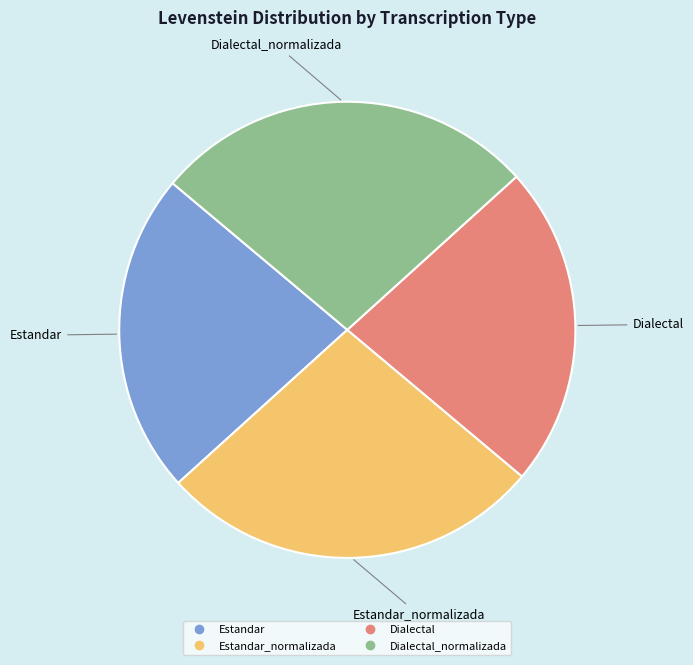

Is there a majority slice in this chart?

No